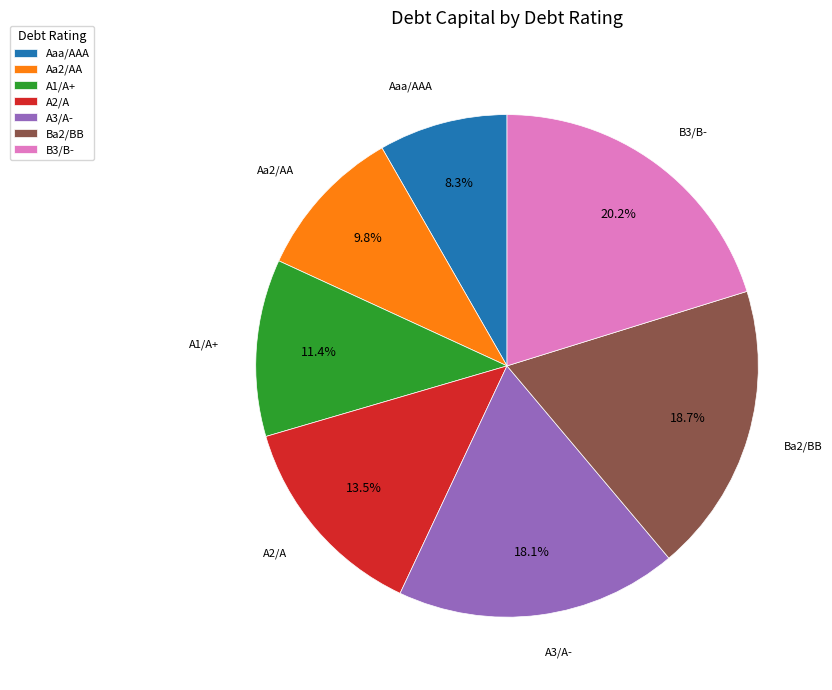

What is the smallest slice in the pie chart?

Aaa/AAA